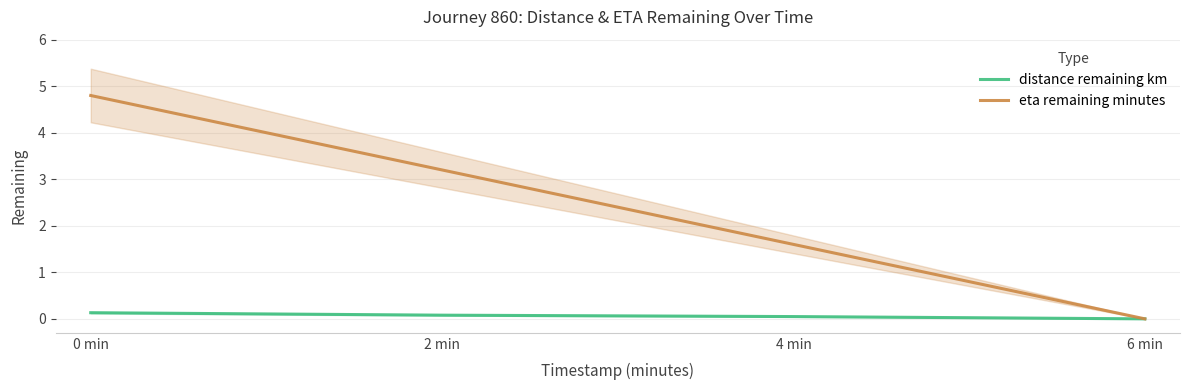

Between 0 min and 6 min, which series saw the biggest shift?

eta remaining minutes